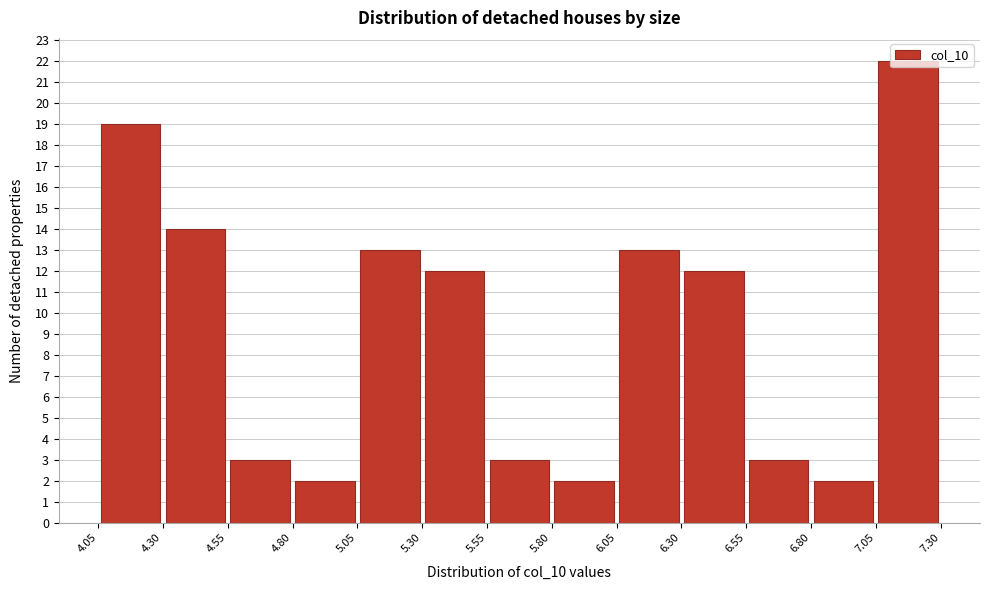

Reading left to right, transcribe this chart: for each bar, give the range it covers on the x-axis and its height. The values are not printed on the chart, so give them approximately, as read against the axis.

4.05 to 4.30: 19
4.30 to 4.55: 14
4.55 to 4.80: 3
4.80 to 5.05: 2
5.05 to 5.30: 13
5.30 to 5.55: 12
5.55 to 5.80: 3
5.80 to 6.05: 2
6.05 to 6.30: 13
6.30 to 6.55: 12
6.55 to 6.80: 3
6.80 to 7.05: 2
7.05 to 7.30: 22